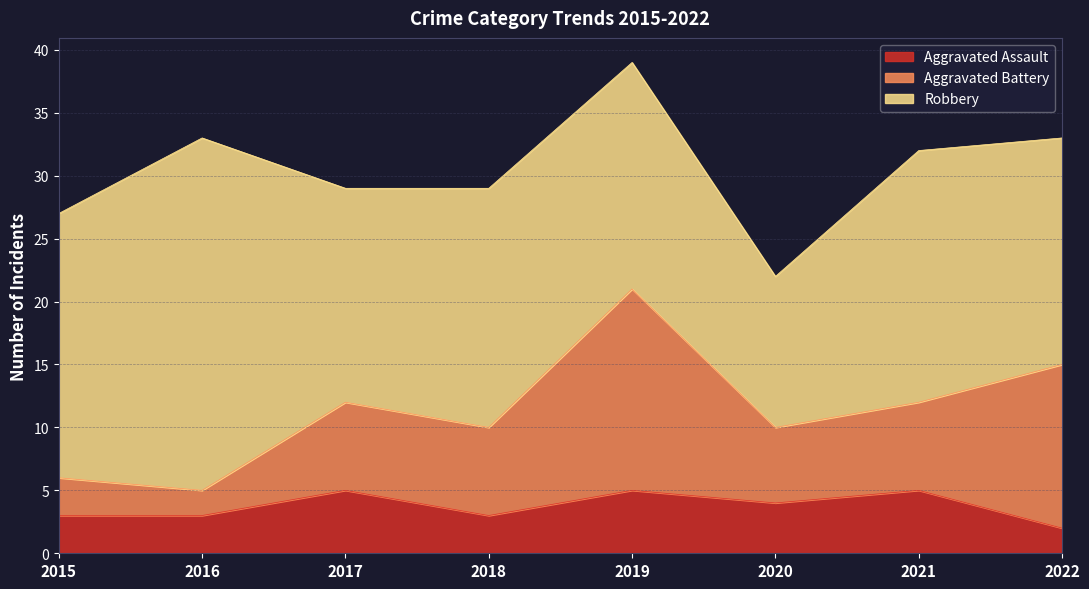

What is the sum of the Robbery values at 2016 and 2018?

47